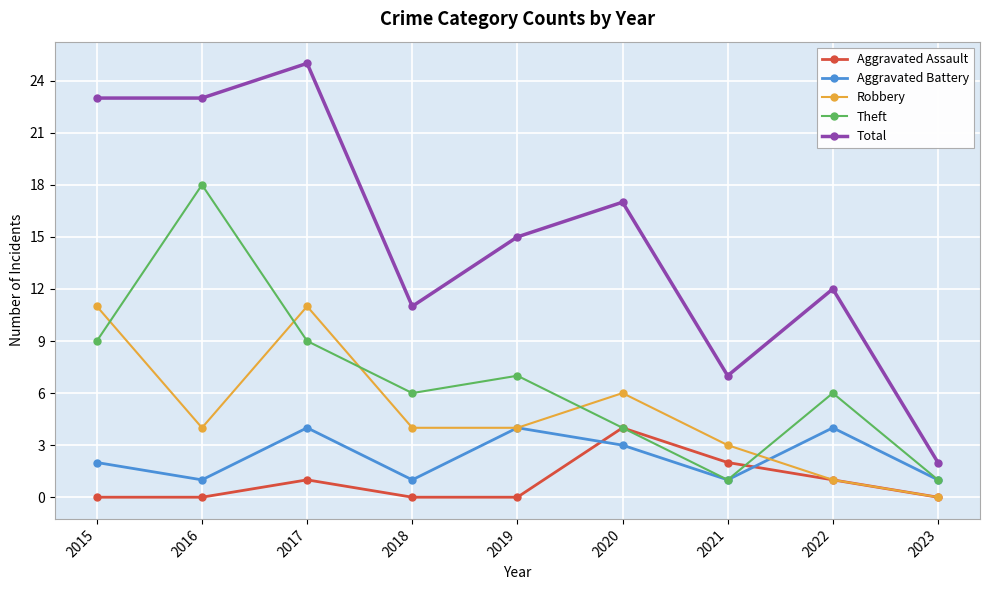

How many interior local valleys does the Theft series have?

2